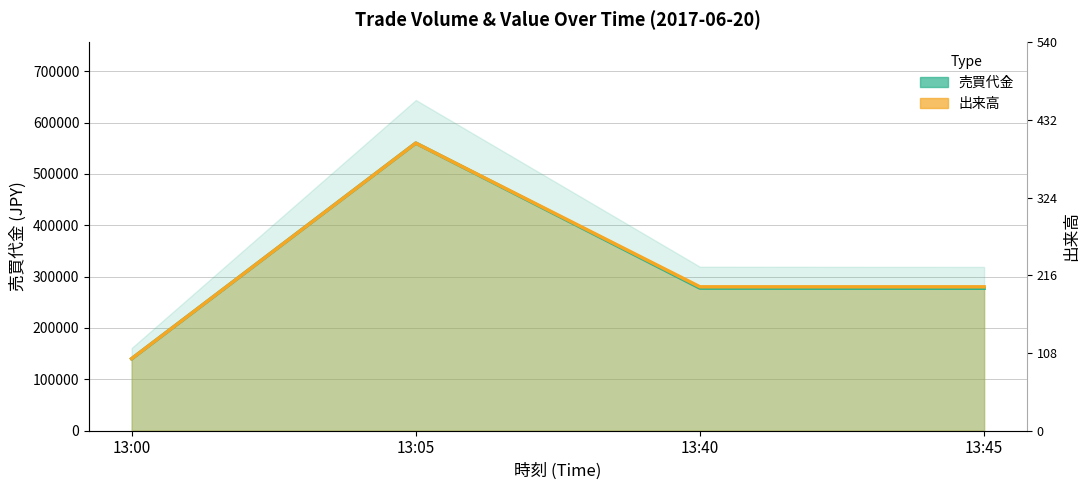

At which category is the sum across all series the highest?

13:05